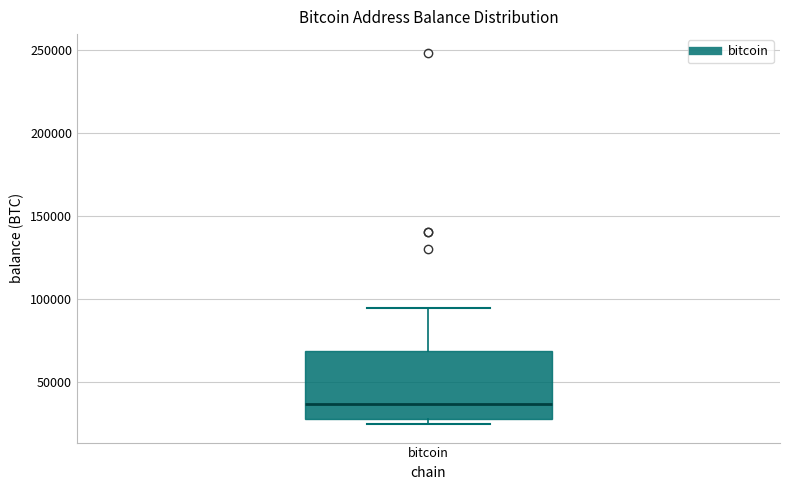

Transcribe this box plot: give where the median line is, the range the box spans, and where the two whiskers end, as read against the y-axis. The values are not printed on the chart, so give them approximately, as read against the axis.

median 35000, box 30000 to 70000, whiskers 25000 to 95000